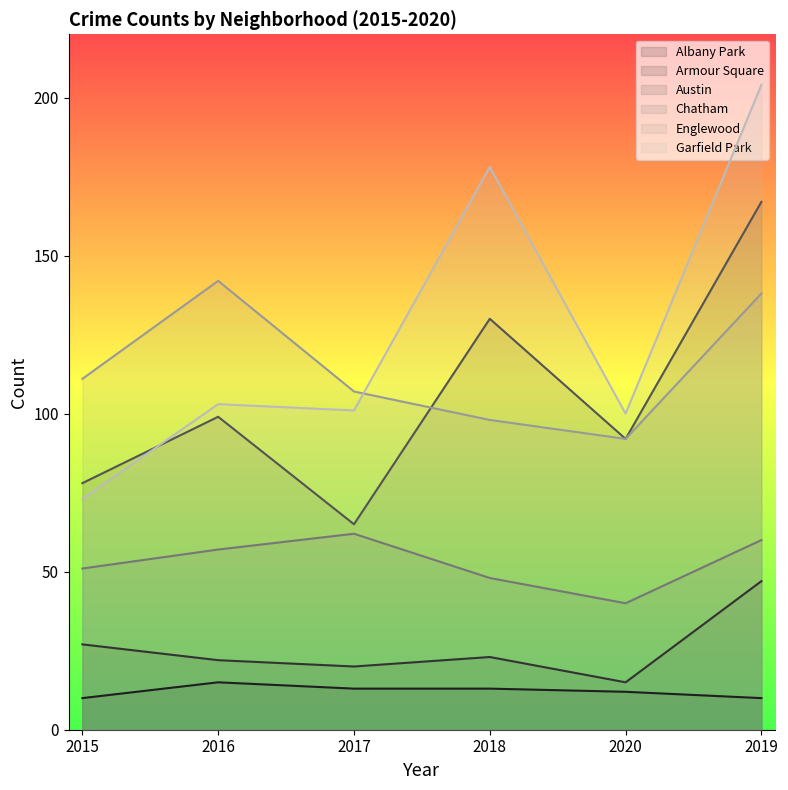

Is it true that Englewood equals 64 at 2015?

False